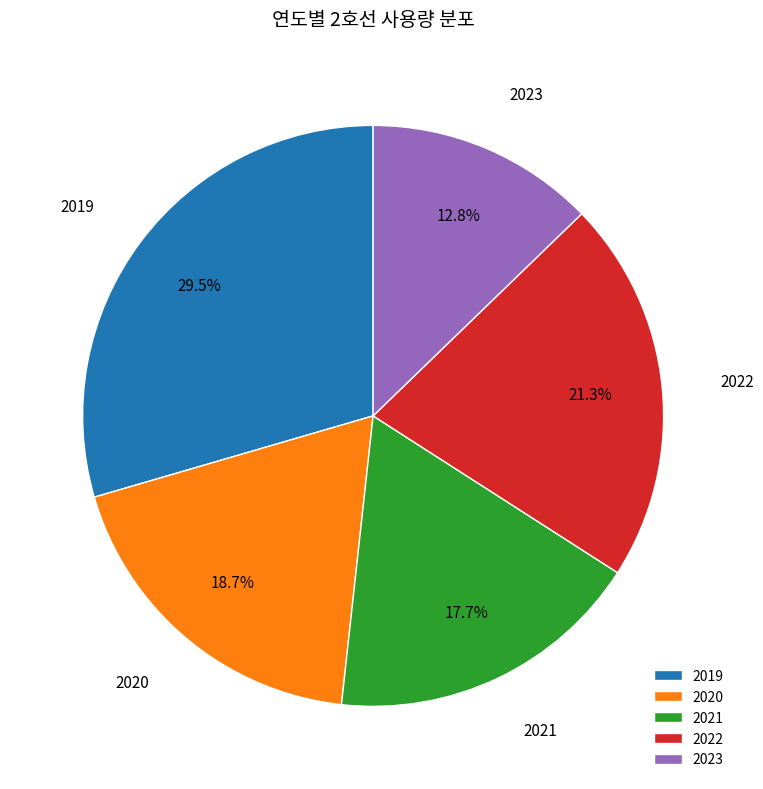

What is the smallest slice in the pie chart?

2023